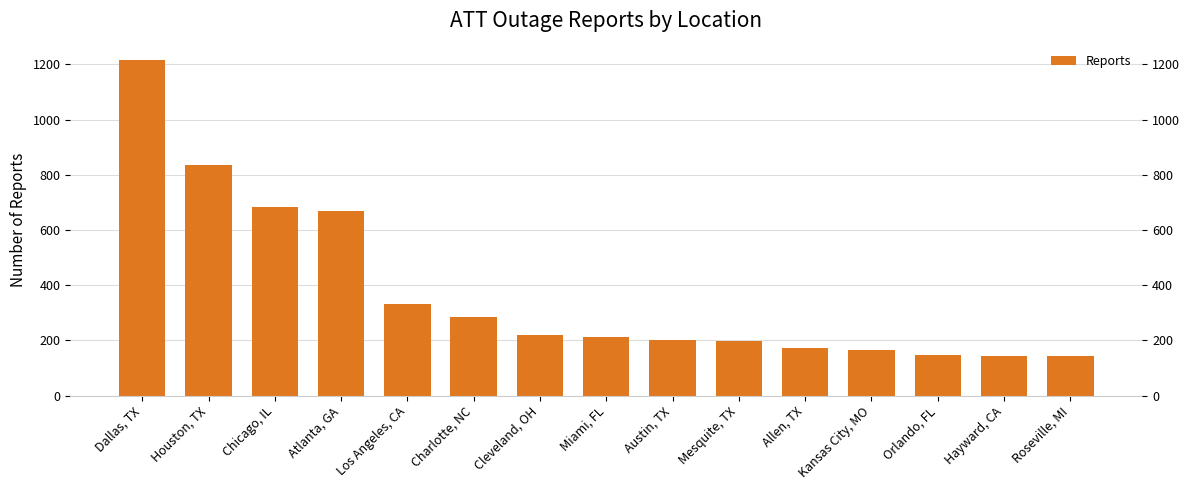

Reading left to right, extract all data points from this chart.

Dallas, TX=1214	Houston, TX=837	Chicago, IL=684	Atlanta, GA=669	Los Angeles, CA=330	Charlotte, NC=286	Cleveland, OH=218	Miami, FL=214	Austin, TX=203	Mesquite, TX=197	Allen, TX=172	Kansas City, MO=166	Orlando, FL=147	Hayward, CA=143	Roseville, MI=142